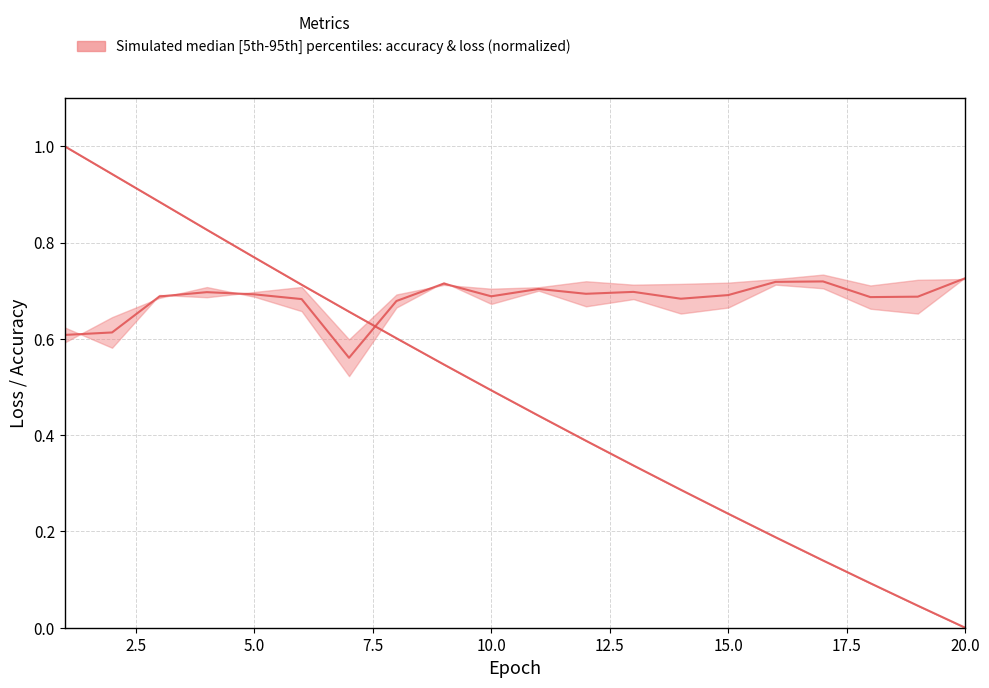

What is the greatest value displayed?

1.0